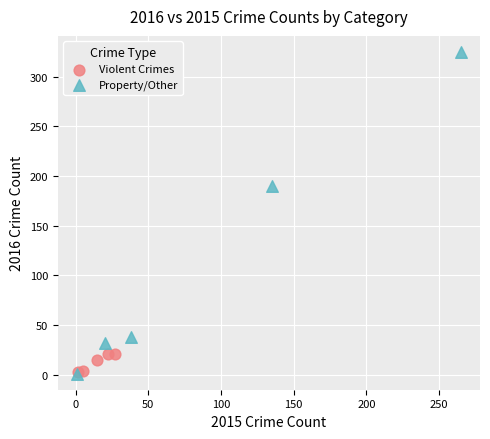

Which series has the largest Y range (max minus min)?

Property/Other